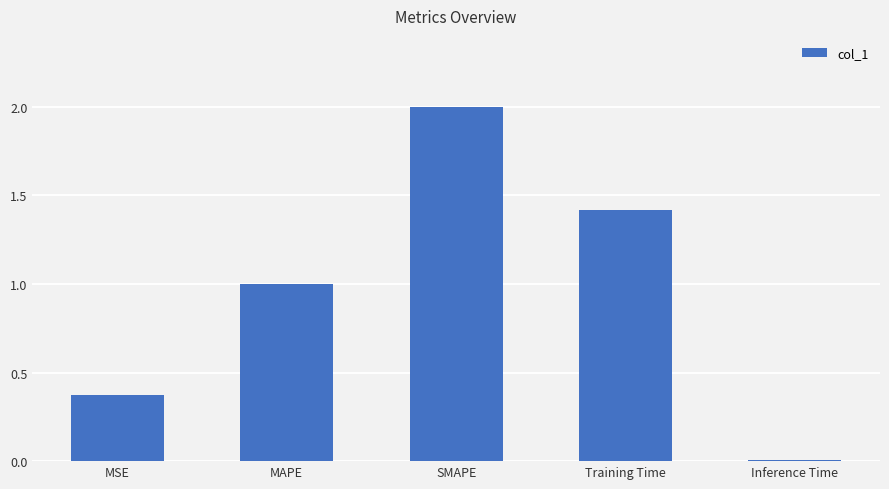

True or false: the data shows 1.4 at Training Time.

True